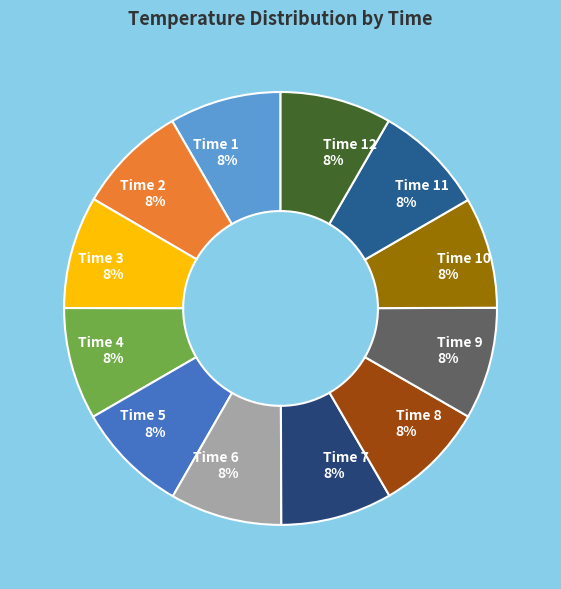

The Time 11 8% slice represents 3% of the pie. True or false?

False